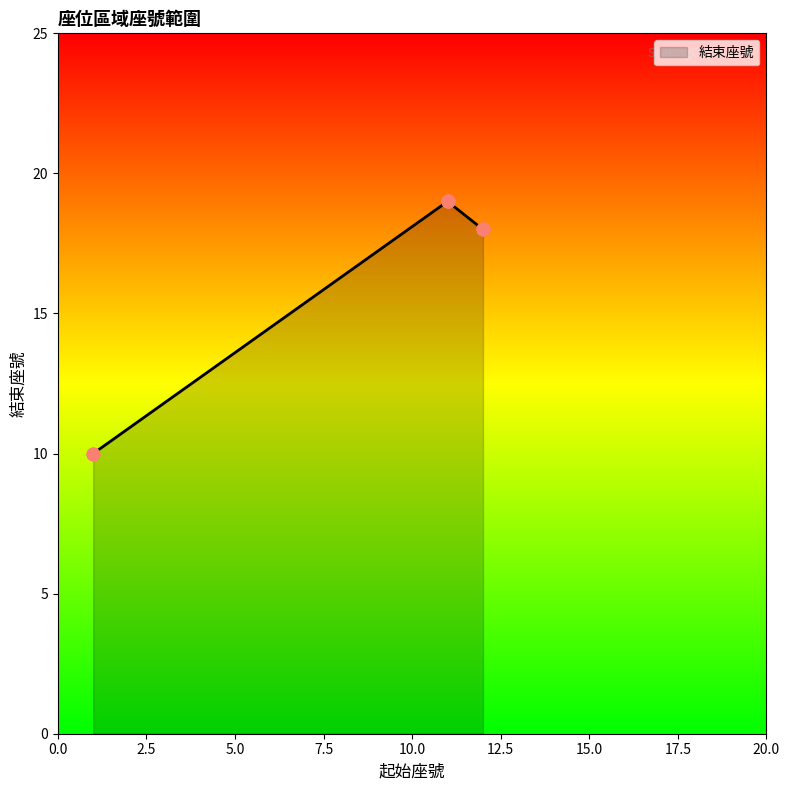

Approximately how many times larger is the value at 11 compared to 12?

1.1